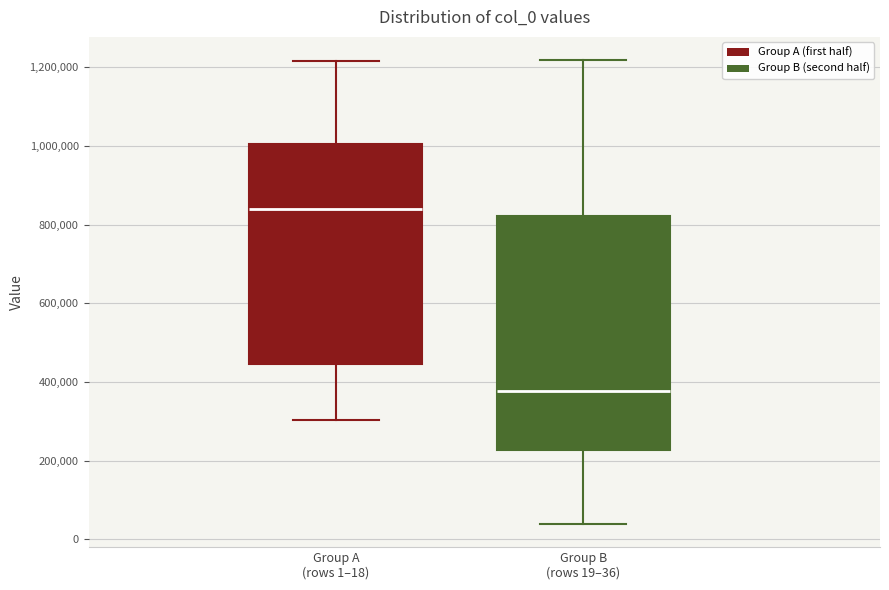

Reading left to right, transcribe this box plot: for each box, give where its median line is, the range the box spans, and where its two whiskers end, as read against the y-axis. The values are not printed on the chart, so give them approximately, as read against the axis.

Group A (rows 1–18): median 840000, box 440000 to 1000000, whiskers 300000 to 1220000
Group B (rows 19–36): median 380000, box 220000 to 820000, whiskers 40000 to 1220000